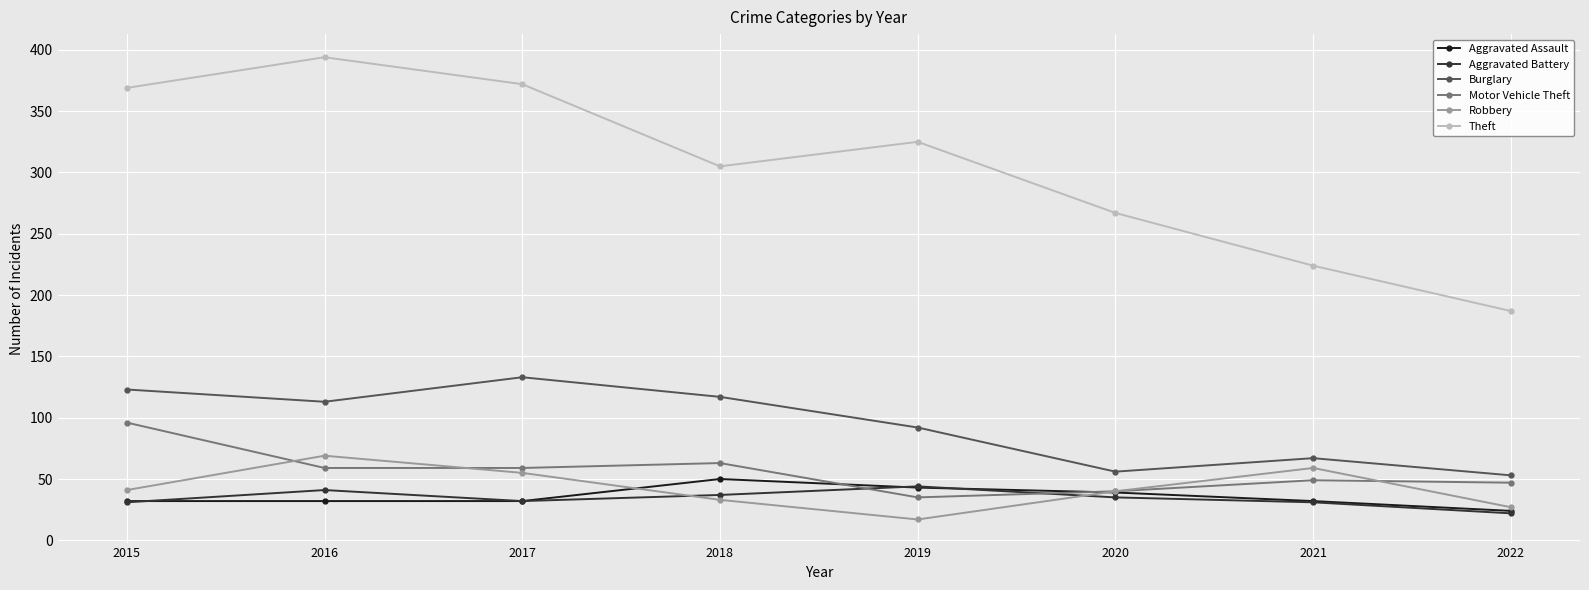

What is the average value of the Theft series?

305